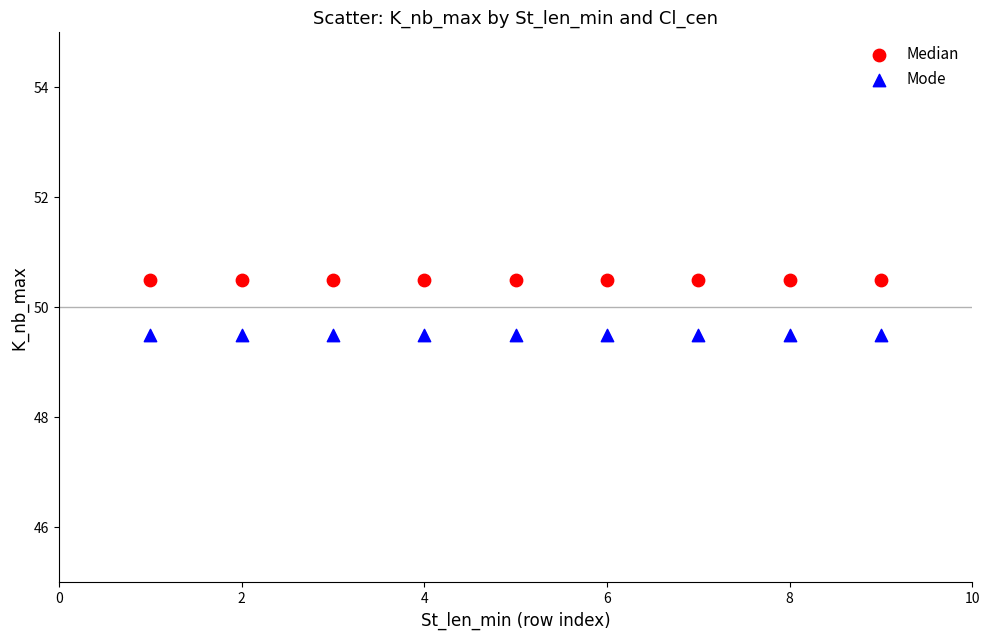

Which series contains the lowest Y value?

Mode